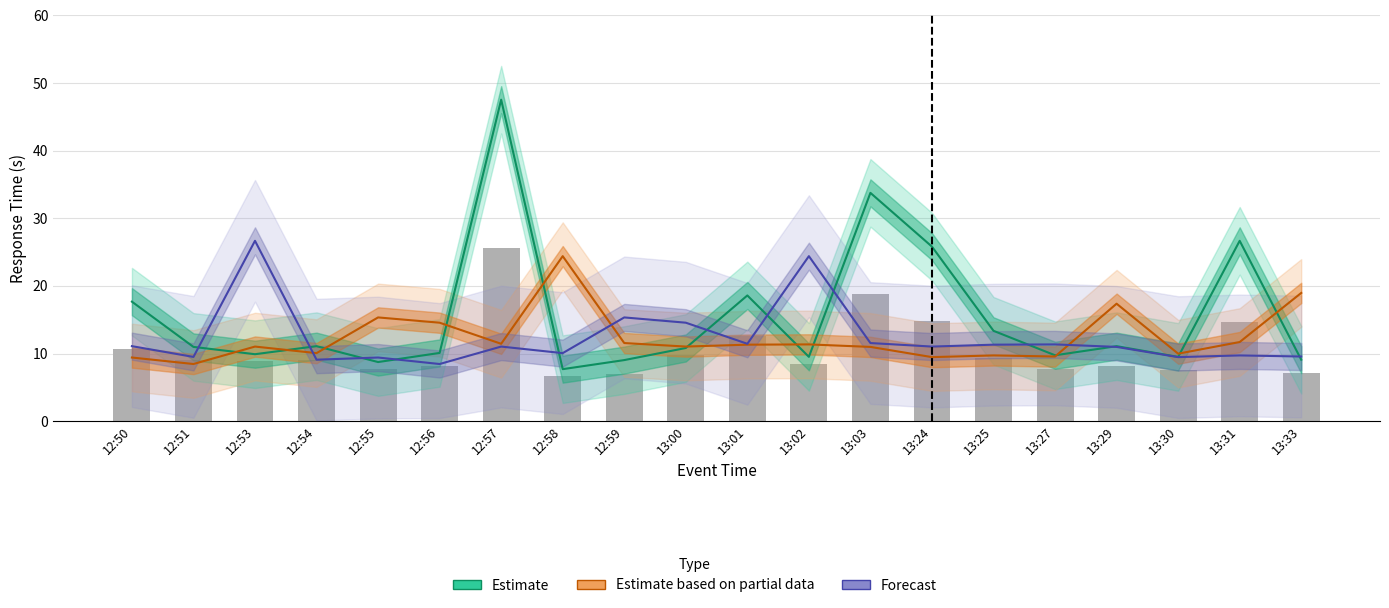

Reading right to left, transcribe all the data shown in this chart.

Estimate: 9.1	26.7	9.5	11.1	9.7	13.4	25.8	33.8	9.5	18.6	10.8	9.0	7.7	47.5	10.1	8.7	11.1	9.9	11.0	17.7
Estimate based on partial data: 19.0	11.7	10.0	17.4	9.6	9.7	9.5	11.0	11.3	11.3	11.0	11.6	24.4	11.4	14.6	15.3	10.1	11.0	8.4	9.4
Forecast: 9.6	9.7	9.5	11.0	11.3	11.3	11.0	11.6	24.4	11.4	14.6	15.3	10.1	11.0	8.4	9.4	9.1	26.7	9.5	11.1